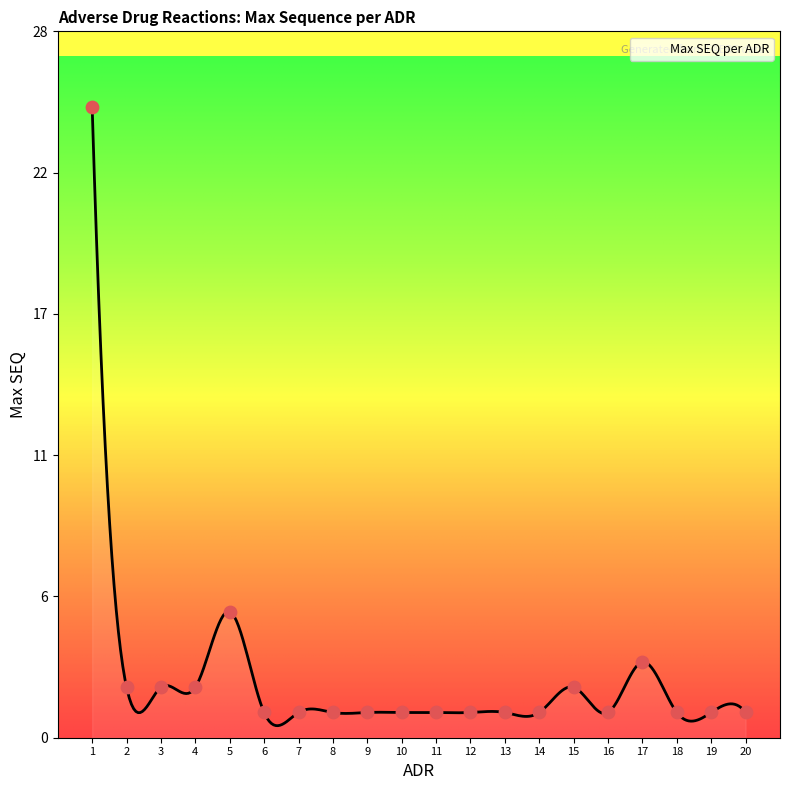

Between 6 and 15, which is larger?

15